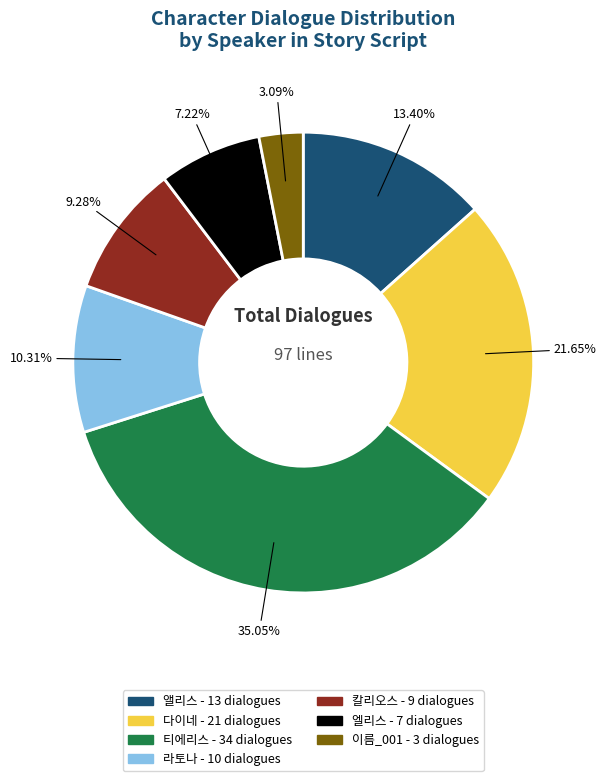

To the nearest percent, what is the difference between the largest and smallest slice percentages?

32%